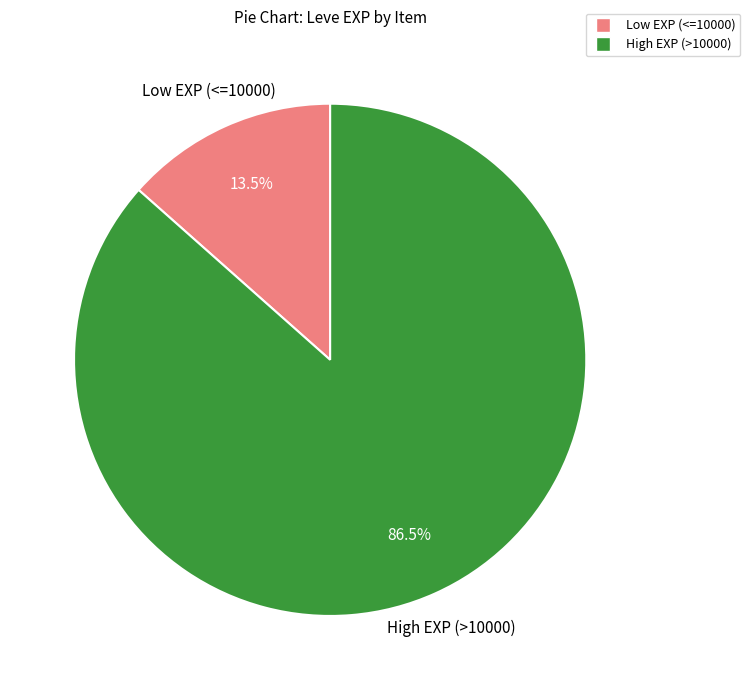

Is there a majority slice in this chart?

Yes